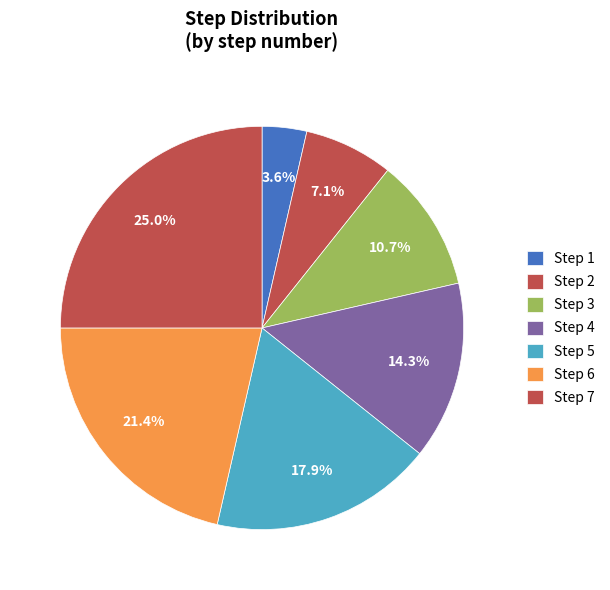

Count the number of slices in the pie.

7